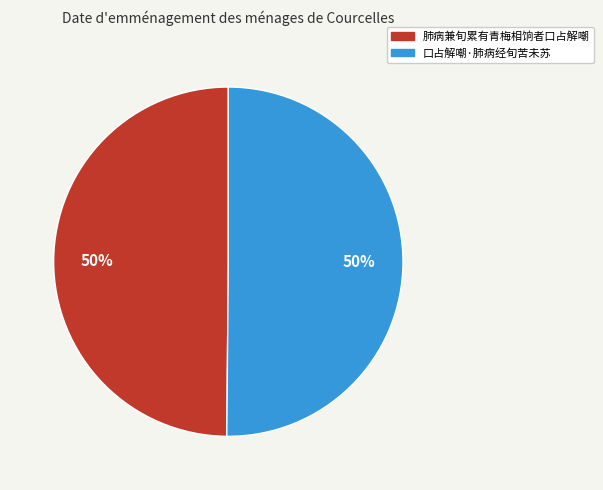

Combined, do 肺病兼旬累有青梅相饷者口占解嘲 and 口占解嘲·肺病经旬苦未苏 account for over 50%?

Yes